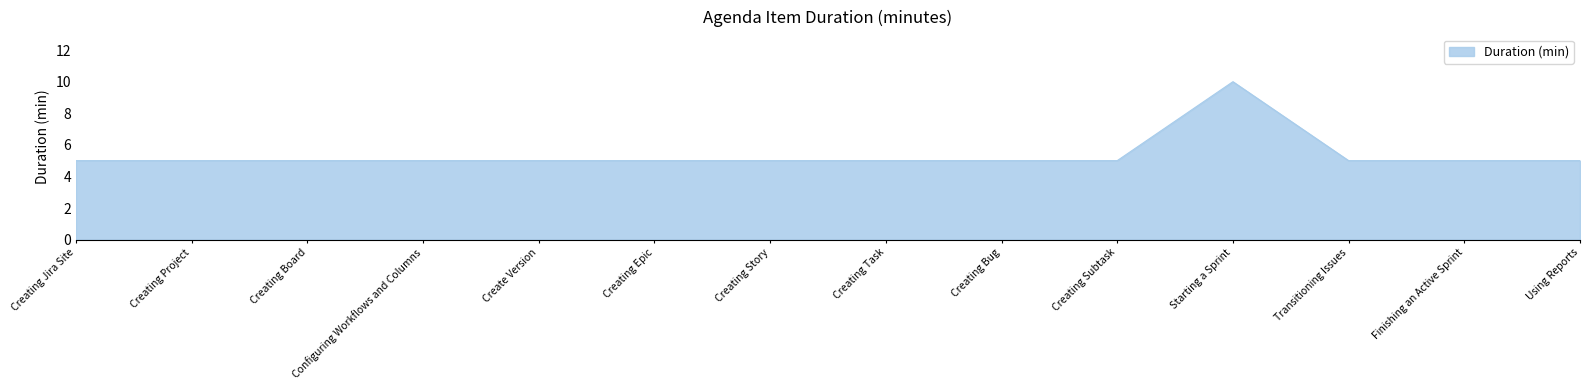

What is the smallest value displayed?

5